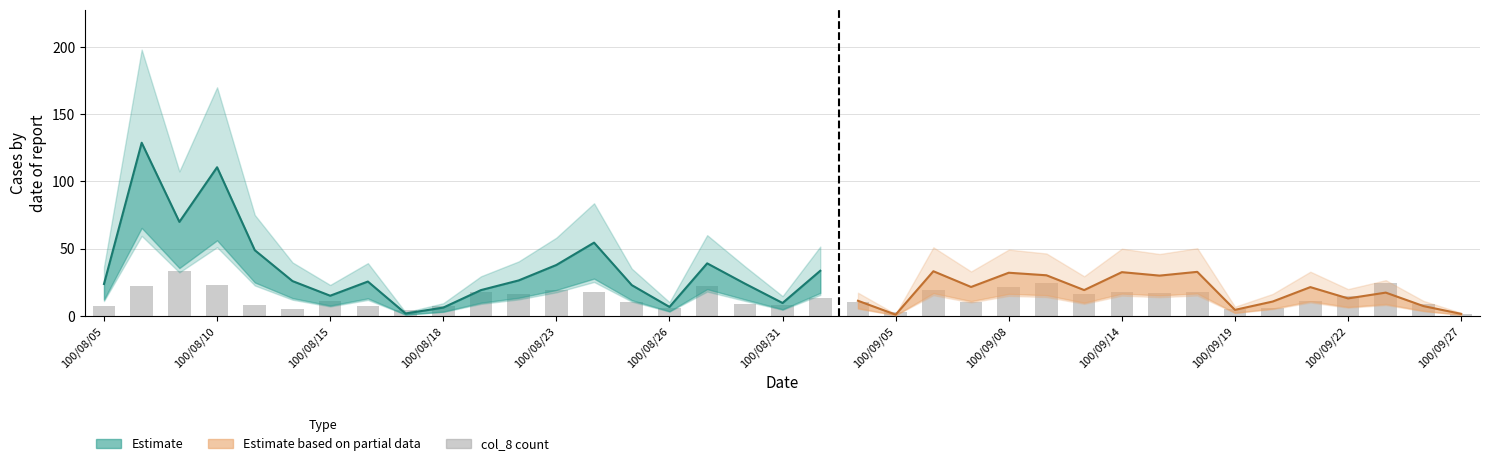

Reading left to right, transcribe all the data shown in this chart.

7	22	33	23	8	5	11	7	4	7	18	16	19	18	10	6	22	9	8	13	10	3	19	10	21	24	16	18	17	18	5	6	11	15	24	9	1